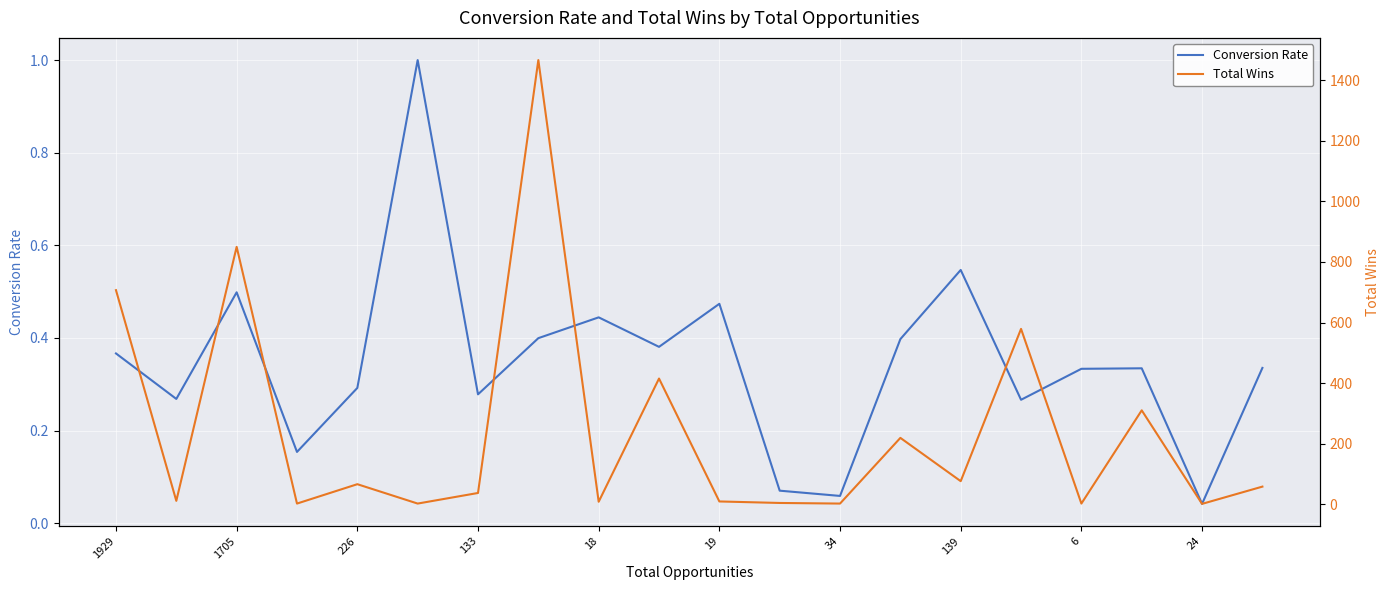

The value of Conversion Rate at 18 is 0.7. True or false?

False